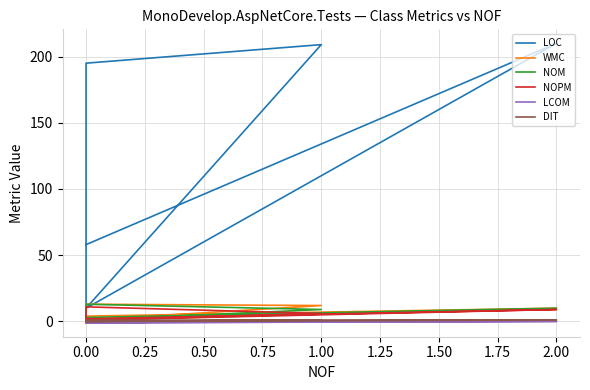

At how many categories does at least one series exceed 83?

3